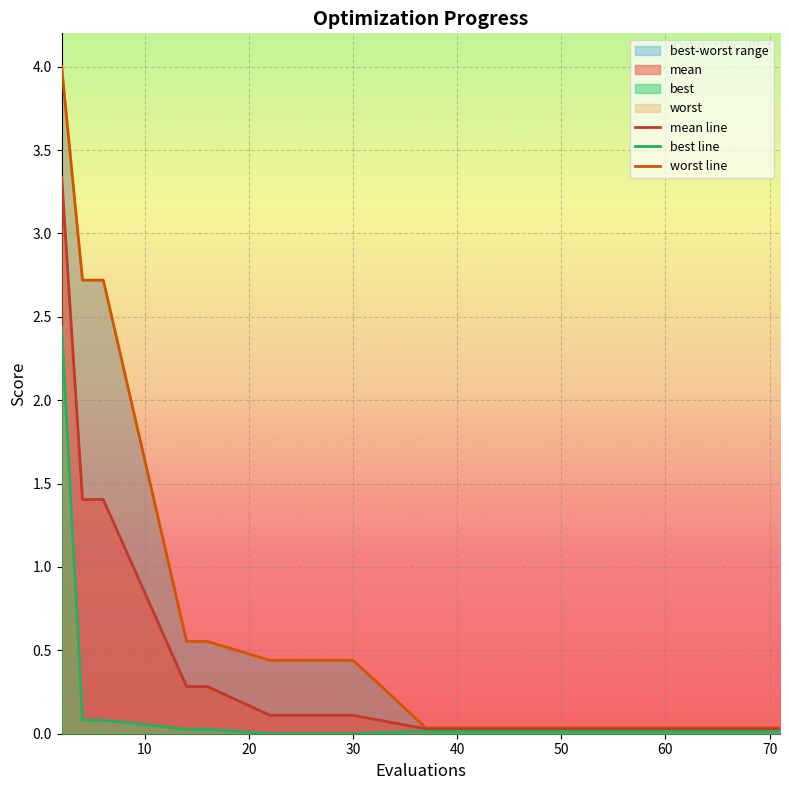

What is the highest value of the mean line series?

3.3